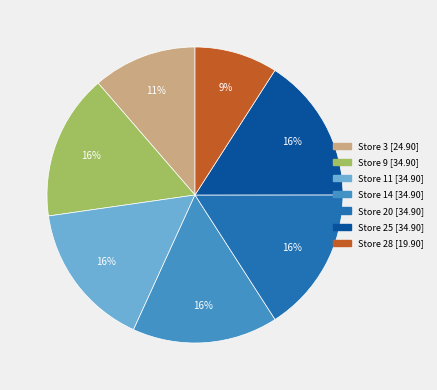

Does any single category account for the majority?

No